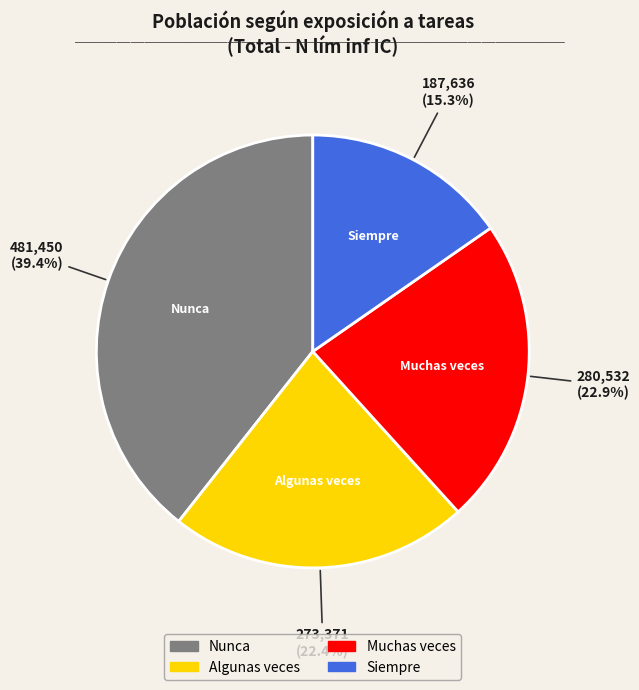

Approximately how many times larger is the value at Nunca compared to Siempre?

2.6